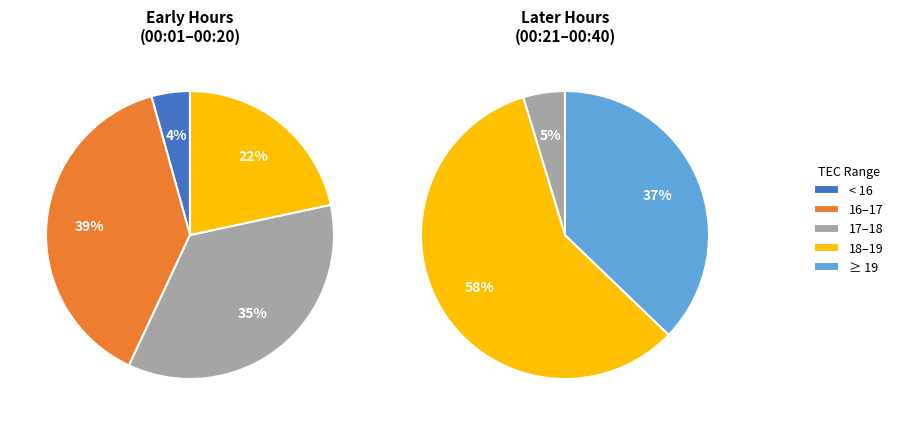

Which slice is the largest?

TEC 18-19